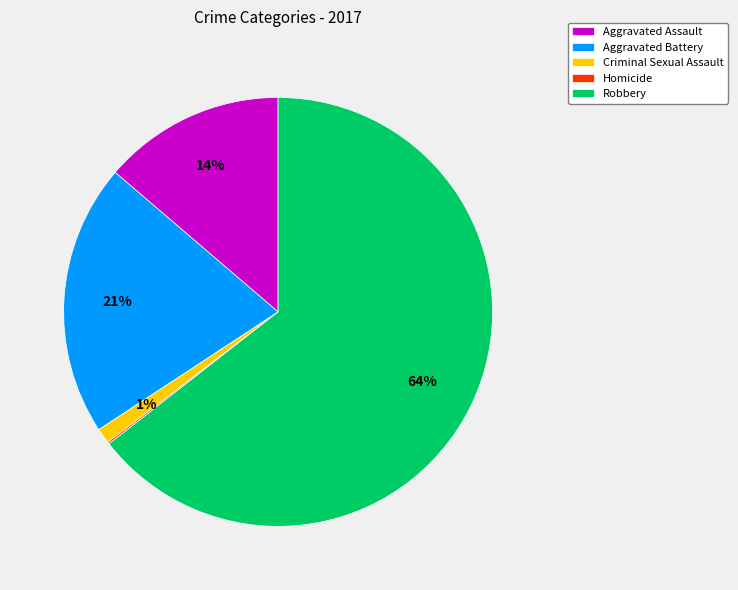

To the nearest percent, what is the average slice percentage?

20%